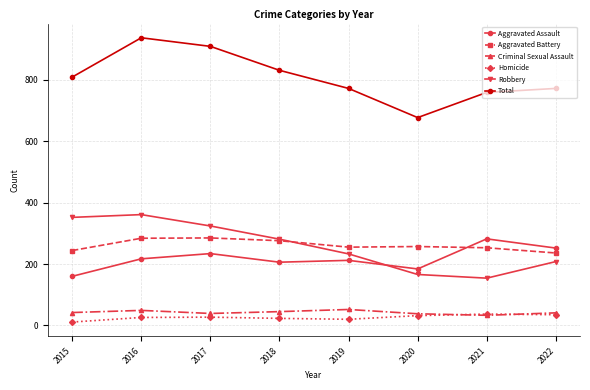

Which label corresponds to the smallest value in the chart?

2015